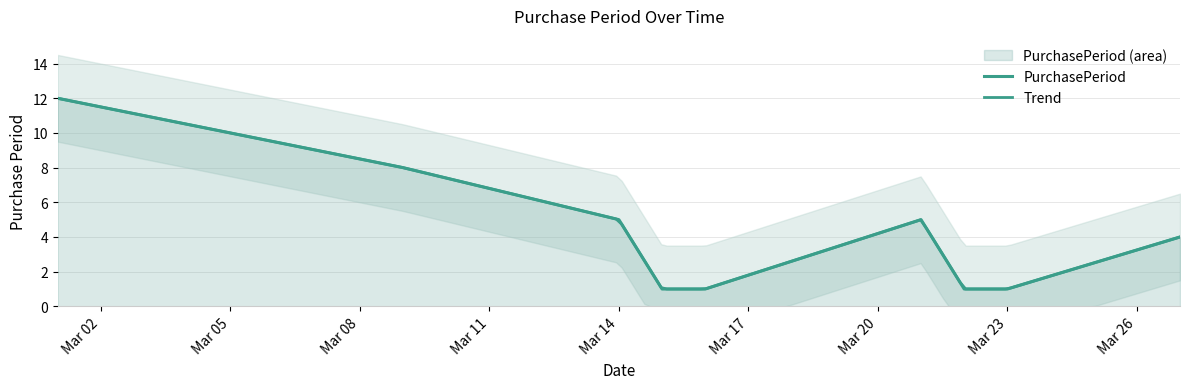

What is the value of the 2nd point from the left?

8